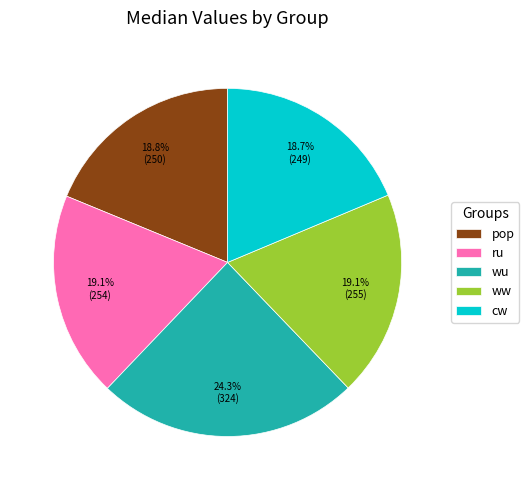

Which category has the biggest portion of the pie?

wu